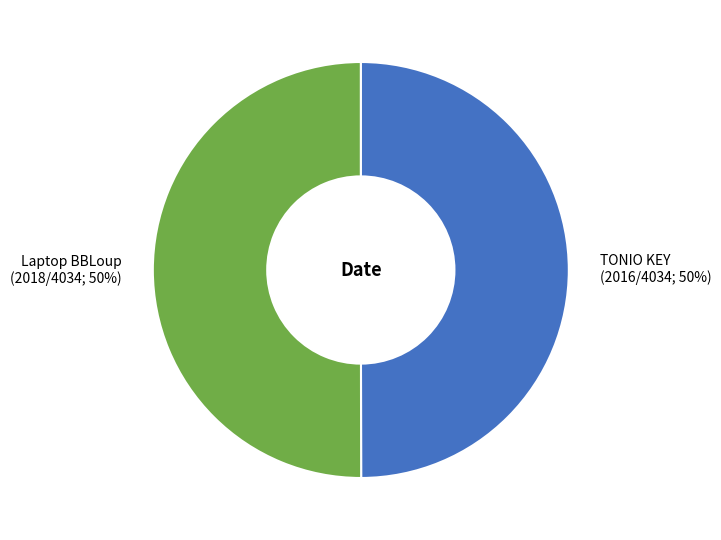

To the nearest percent, what is the combined percentage of TONIO KEY and Laptop BBLoup?

100%